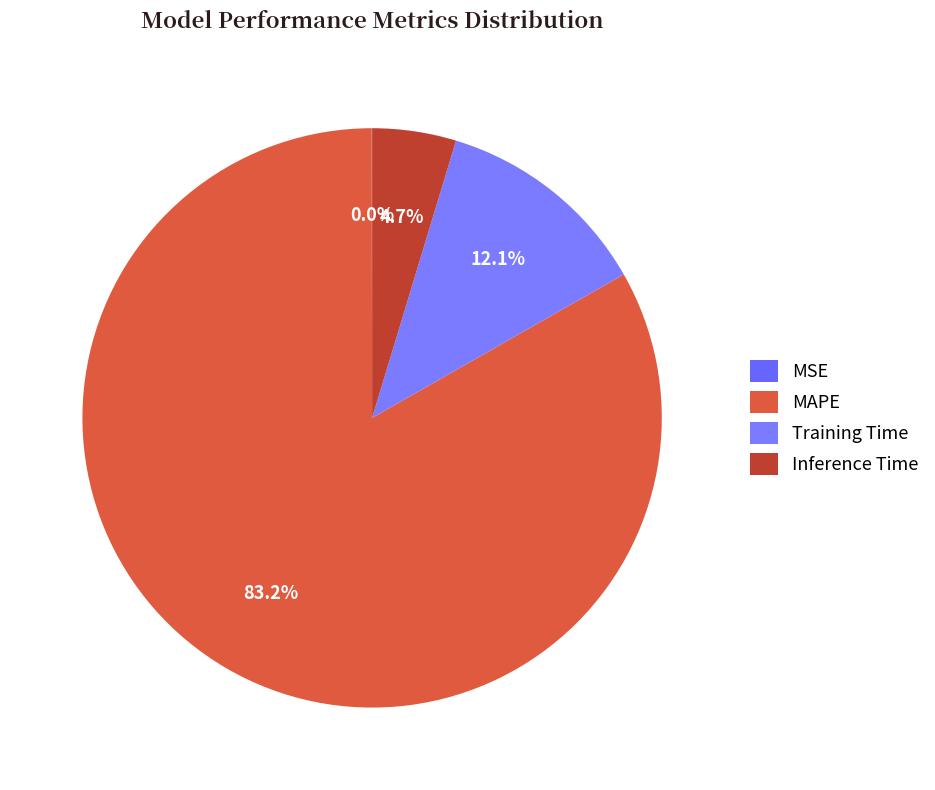

What is the smallest slice in the pie chart?

MSE